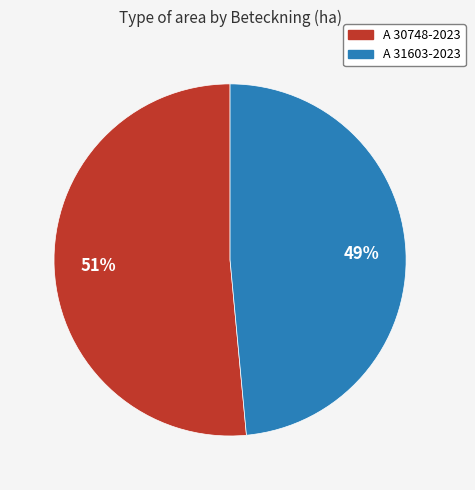

What is the smallest slice in the pie chart?

A 31603-2023